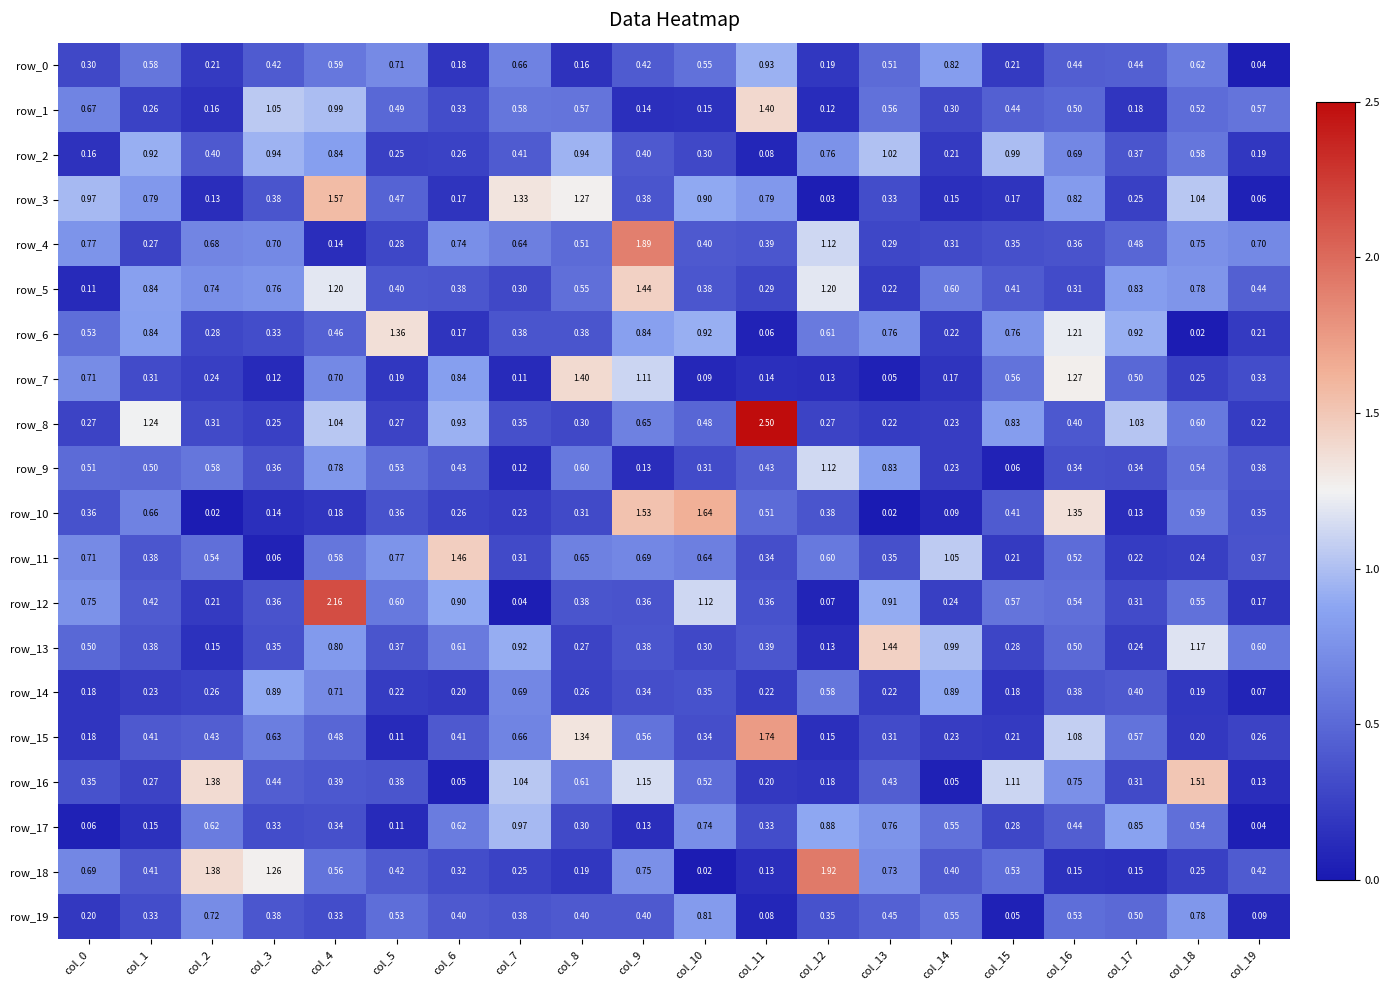

What is the sum of the row_12 values at col_2 and col_4?

2.4